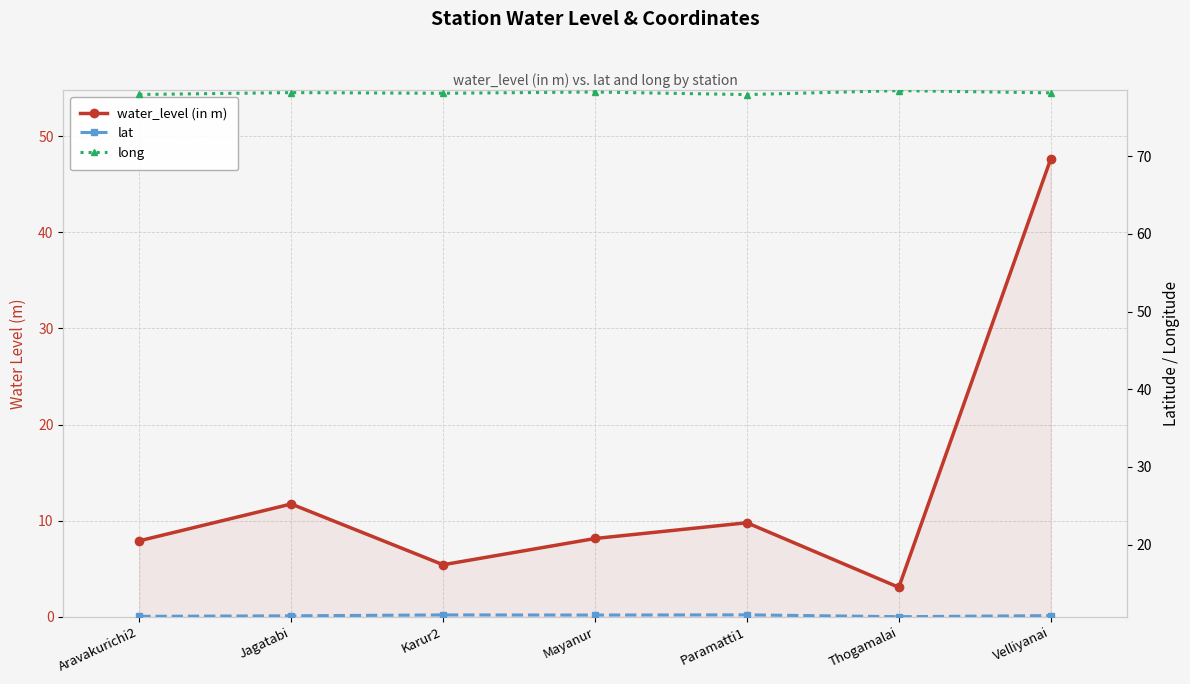

The value of water_level (in m) at Aravakurichi2 is 7.9. True or false?

True